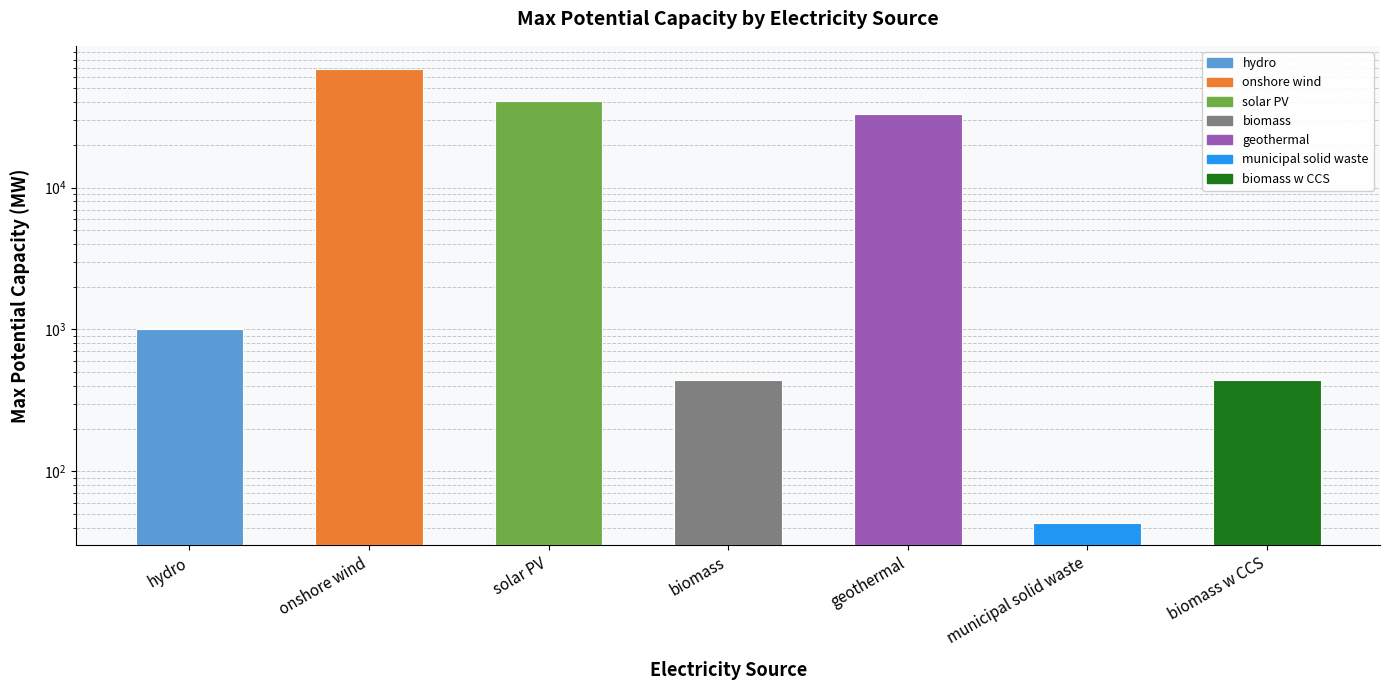

What is the ratio of the value at biomass w CCS to the value at hydro?

0.4